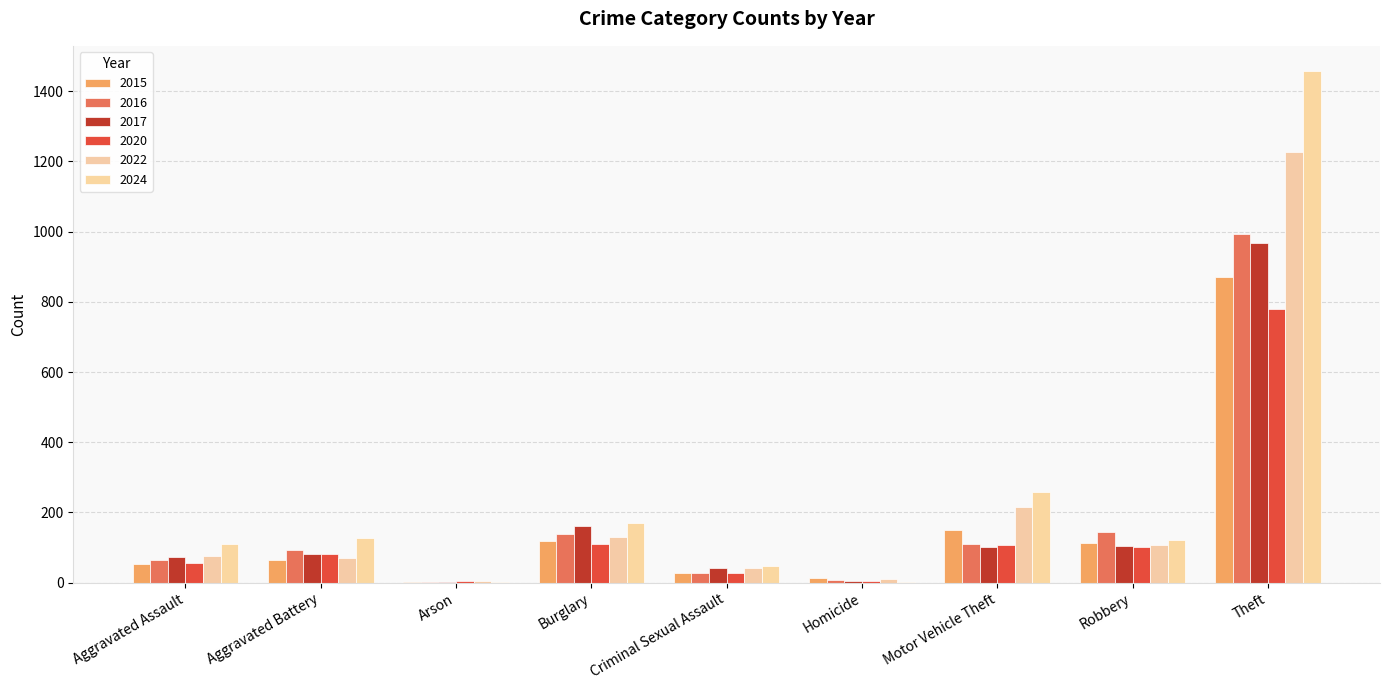

What position from the left is Robbery?

8